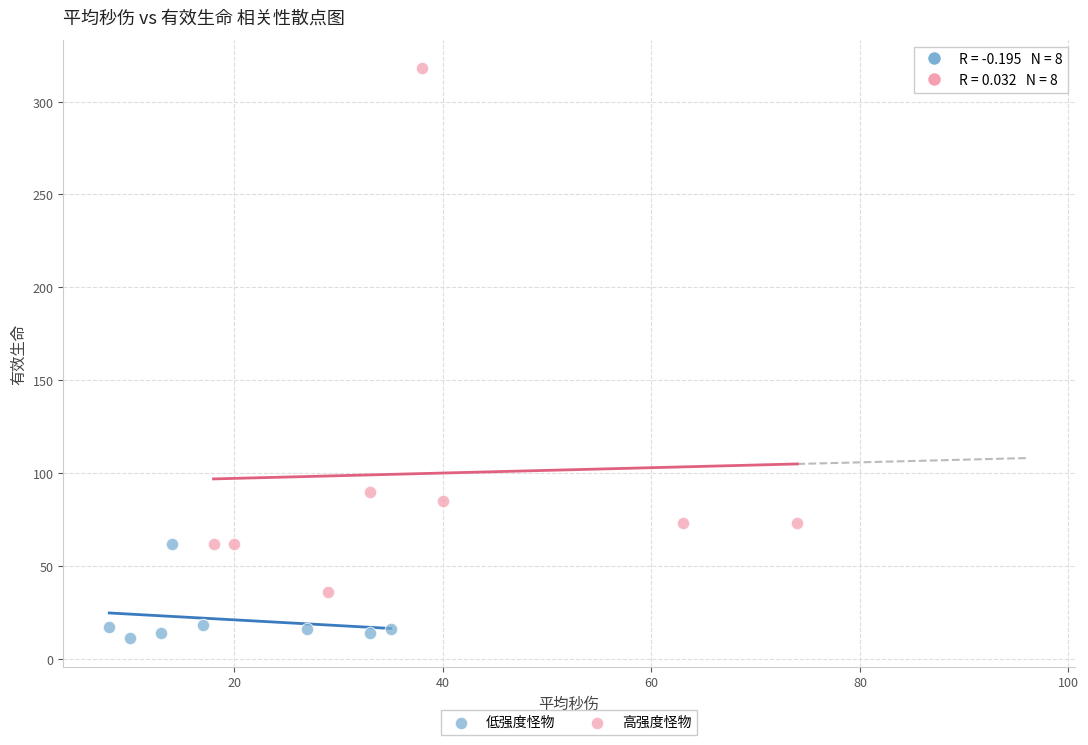

Which series has the largest Y range (max minus min)?

高强度怪物